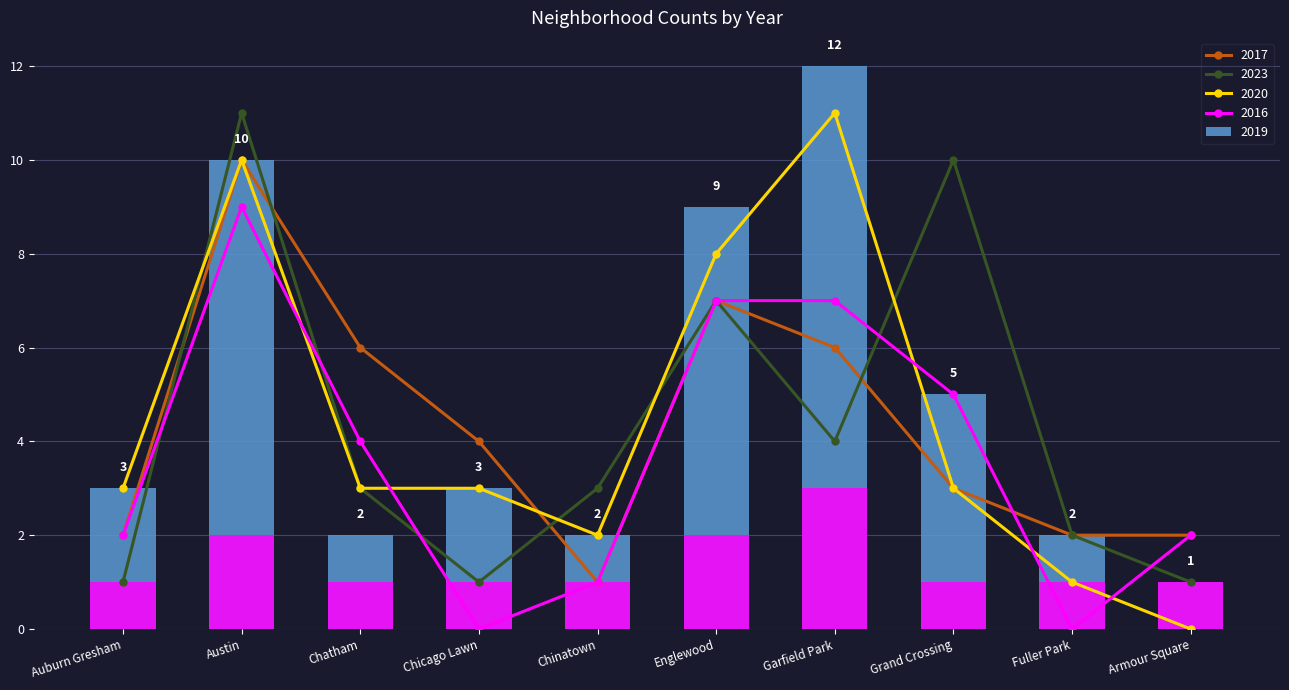

How many 2023 values are between 1 and 7?

8